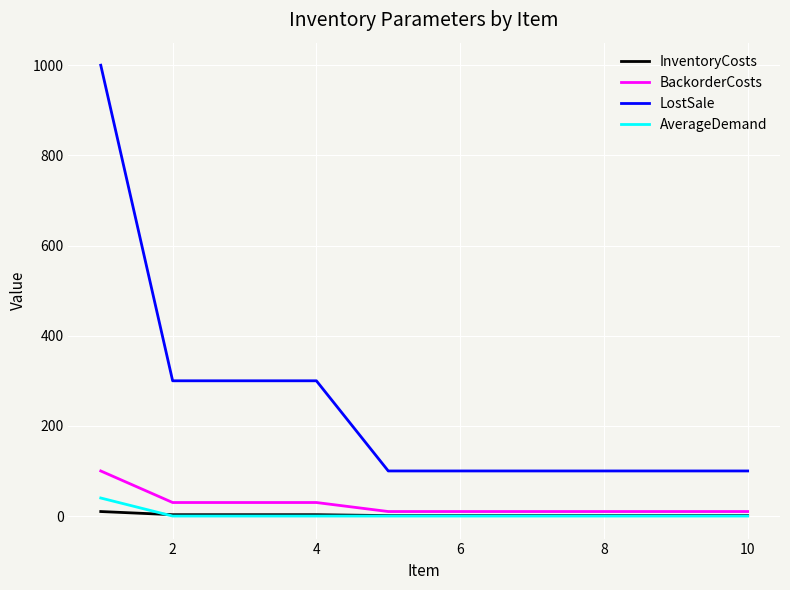

What is the minimum value for LostSale?

100